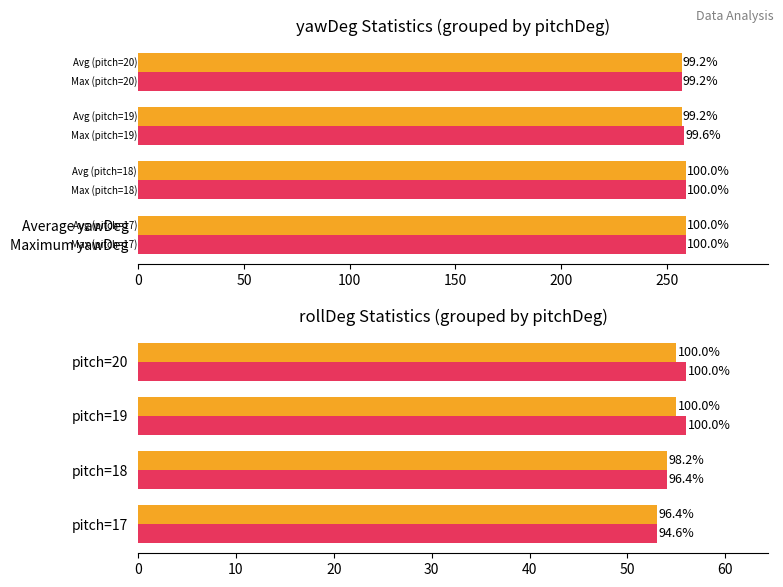

What is the value of the Average yawDeg bar at the 4th from the left?

257